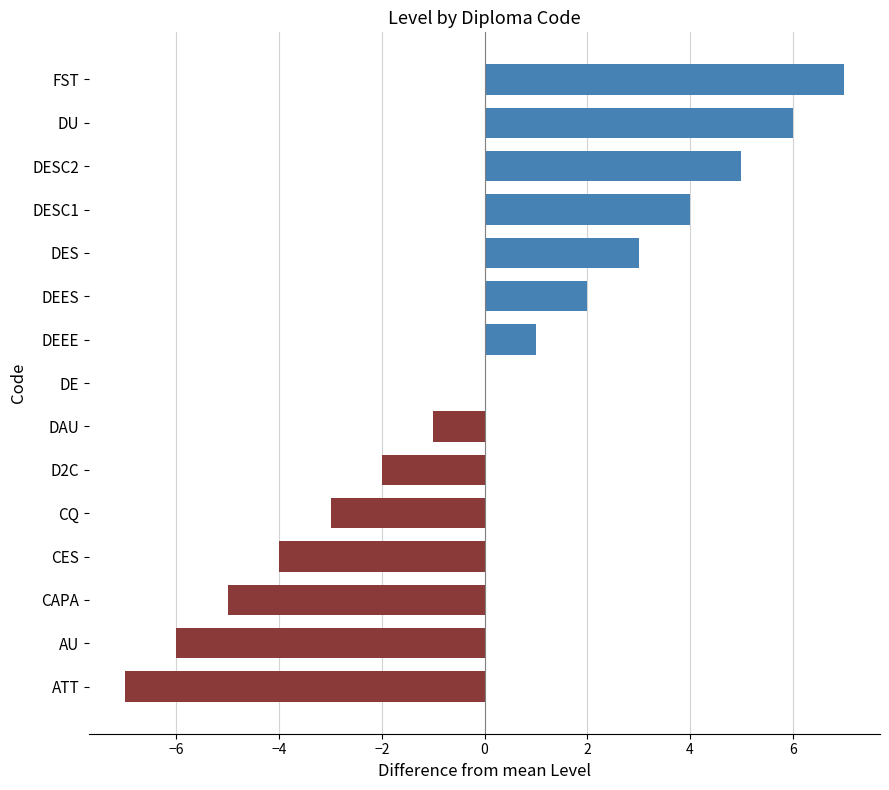

What is the maximum value shown in the chart?

7